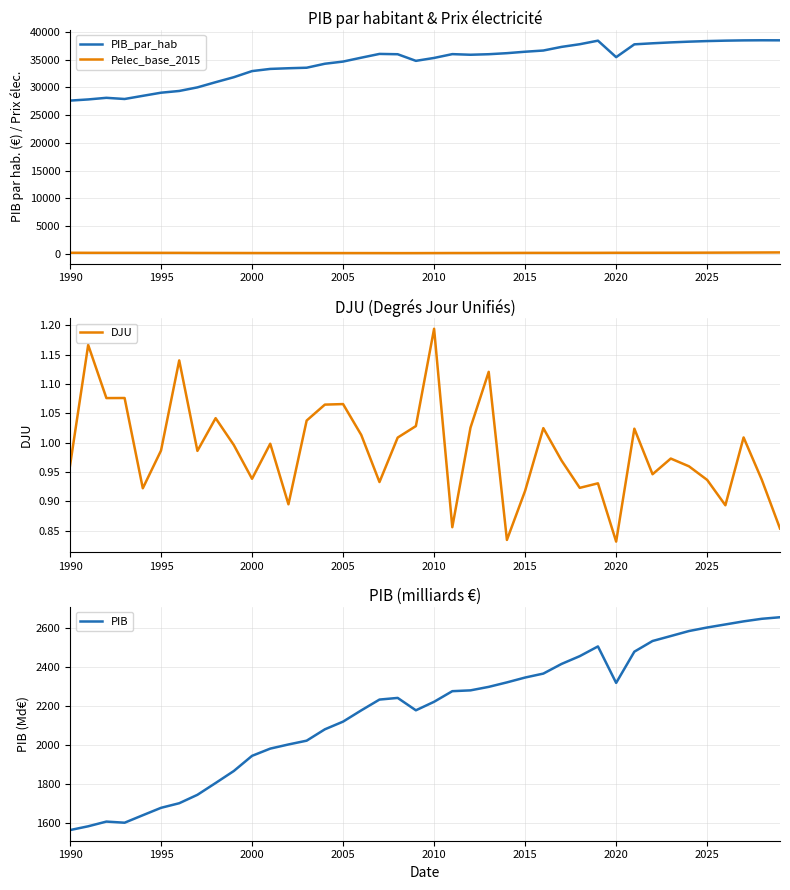

What is the maximum value for PIB_par_hab?

38496.7